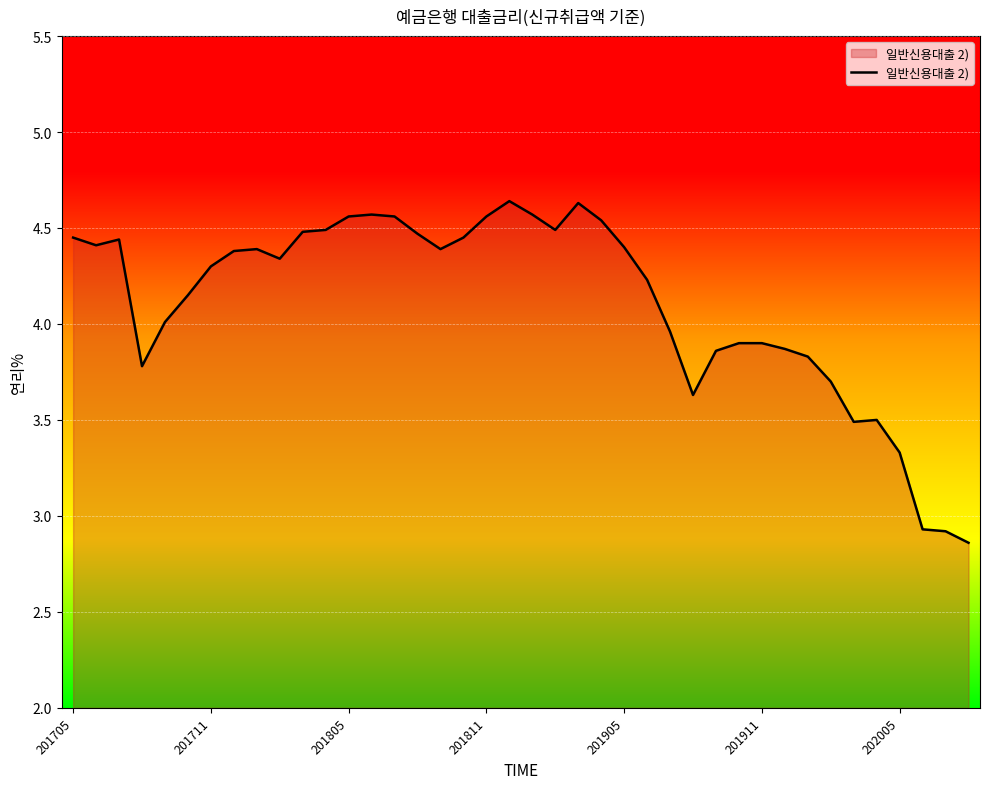

The value at 201705 is 2.1. True or false?

False